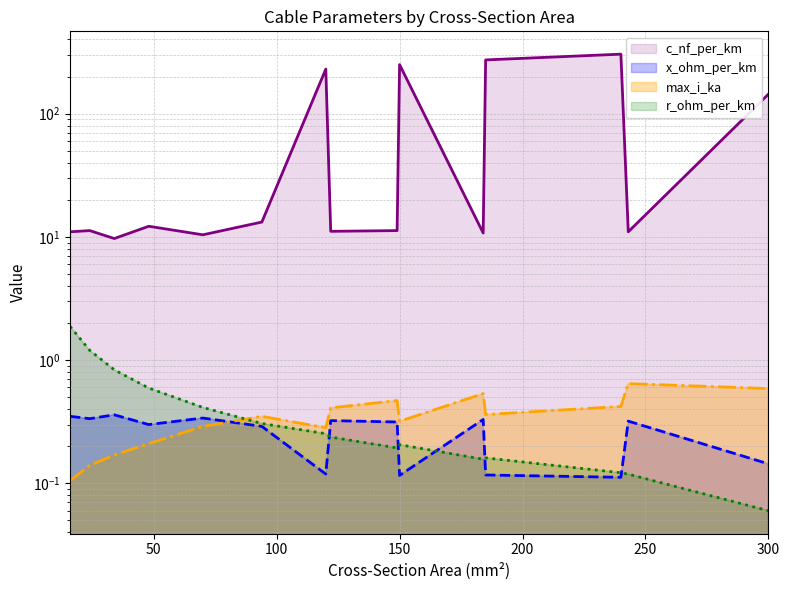

What is the spread (max minus min) of values at 149?

11.1